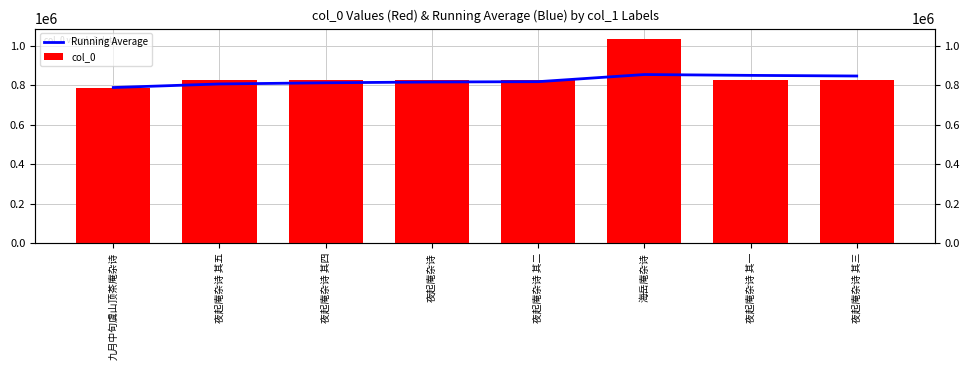

What is the highest value of the col_0 series?

1037041.0